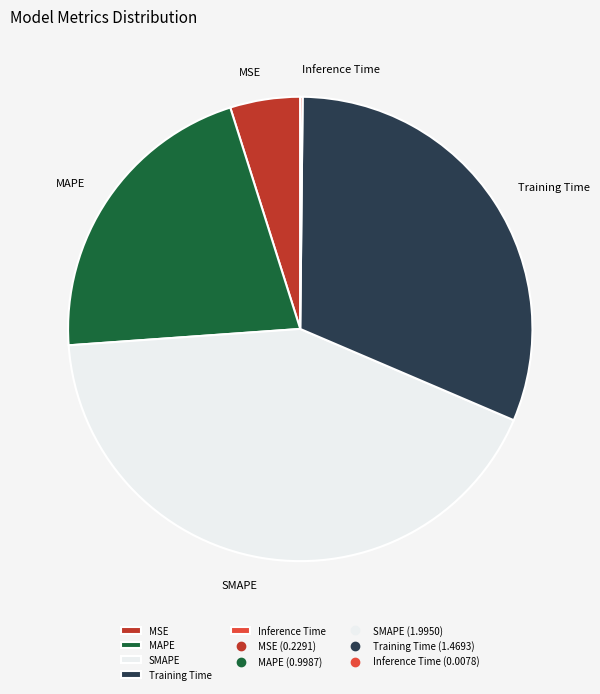

Do MAPE and Training Time together represent more than half of the pie?

Yes